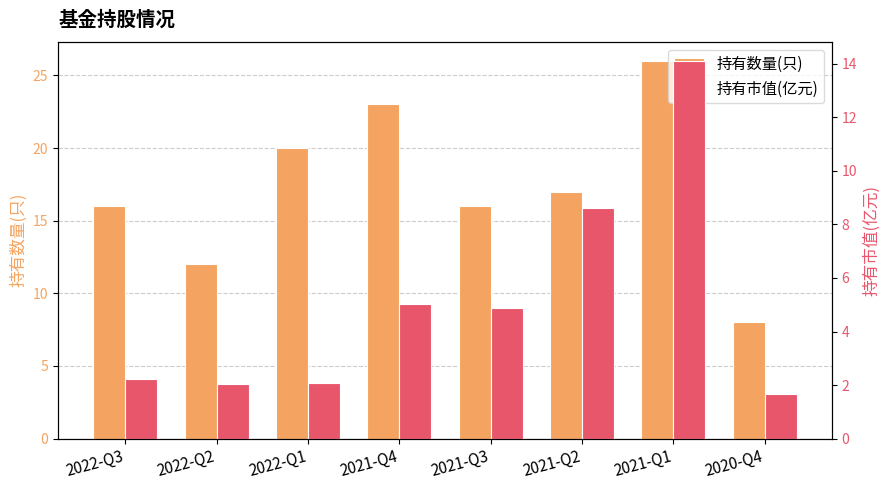

How many data points does each series have?

8